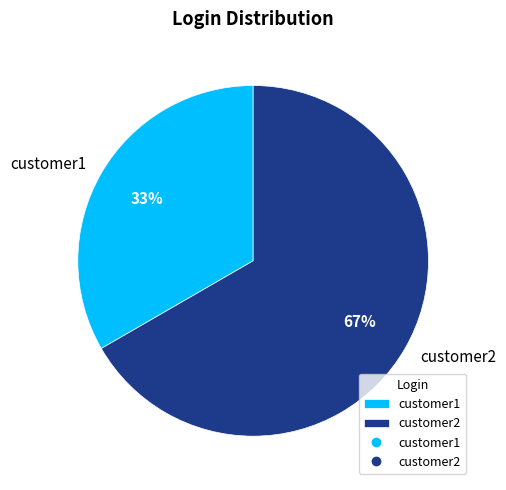

How many slices are in this pie chart?

2